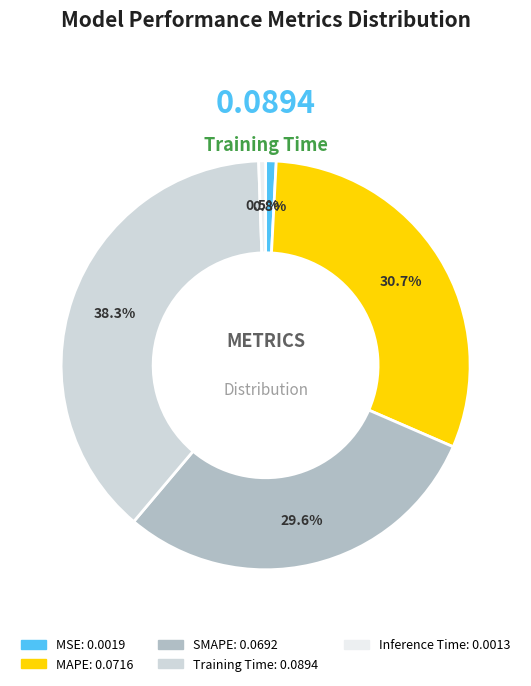

Is there a majority slice in this chart?

No